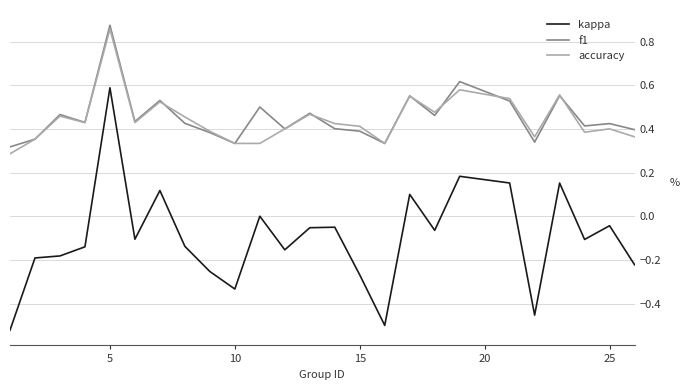

True or false: f1 and kappa intersect in this chart.

False